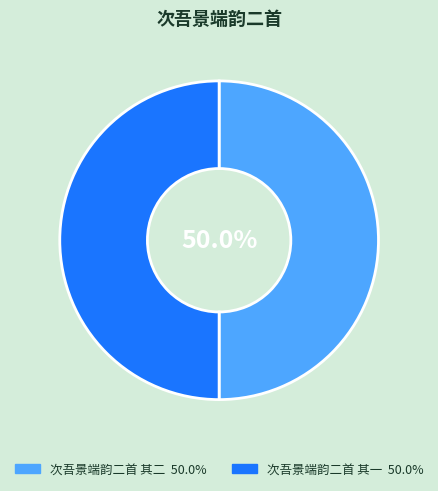

The 次吾景端韵二首 其二 slice represents 50% of the pie. True or false?

True